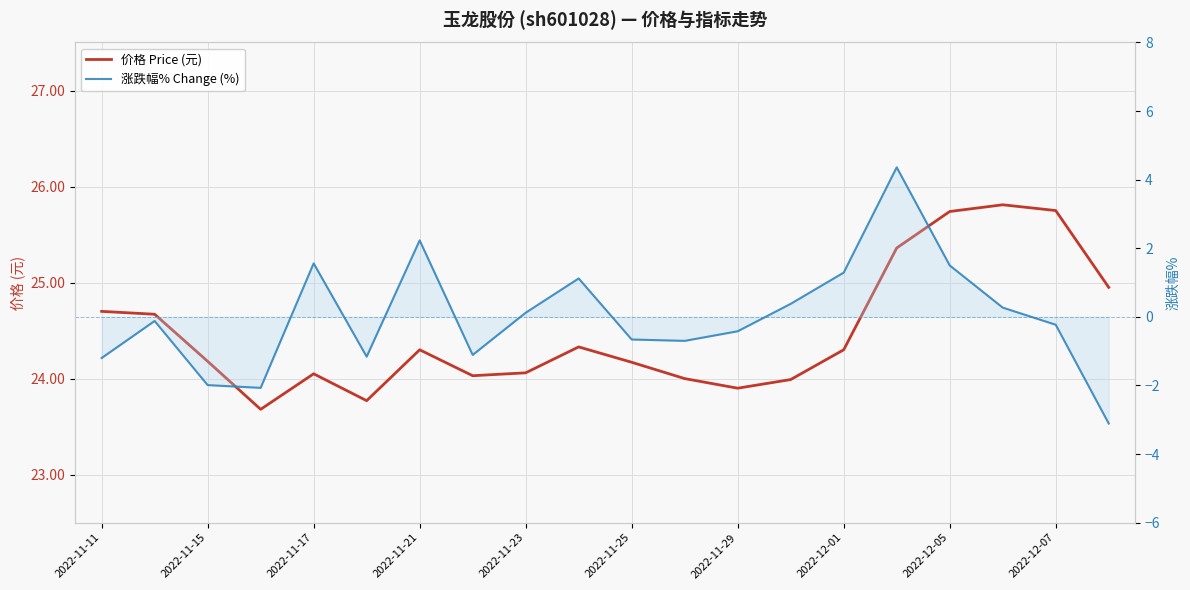

List the series in order of their peak value, lowest first.

涨跌幅% Change (%), 价格 Price (元)